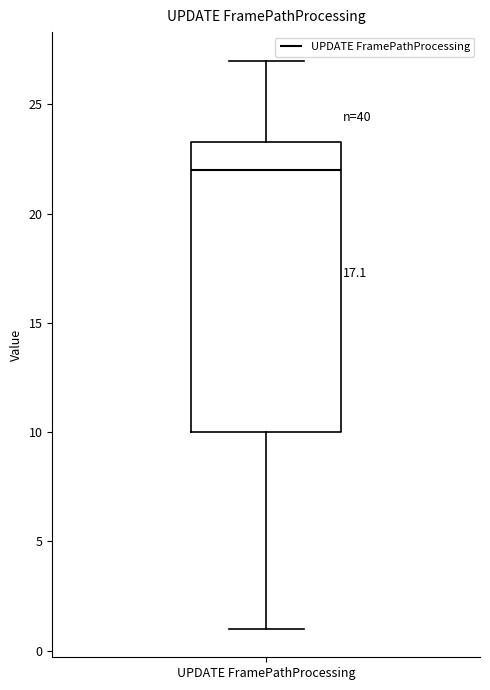

Transcribe this box plot: give where the median line is, the range the box spans, and where the two whiskers end, as read against the y-axis. The values are not printed on the chart, so give them approximately, as read against the axis.

median 22.0, box 10.0 to 23.5, whiskers 1.0 to 27.0